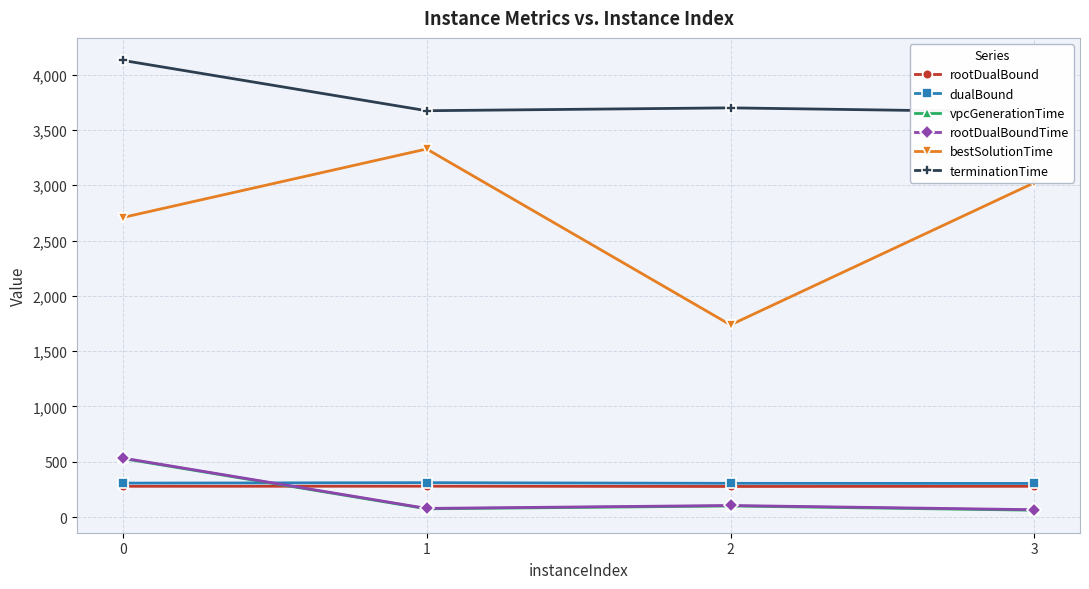

Reading left to right, list all the values displayed in this chart.

rootDualBound: 0=278.1	1=279.0	2=276.6	3=278.1
dualBound: 0=307.0	1=311.0	2=305.0	3=304.0
vpcGenerationTime: 0=529.5	1=74.4	2=100.2	3=61.7
rootDualBoundTime: 0=533.8	1=78.2	2=104.7	3=66.5
bestSolutionTime: 0=2708.7	1=3328.3	2=1737.6	3=3023.5
terminationTime: 0=4129.5	1=3674.4	2=3700.2	3=3661.7